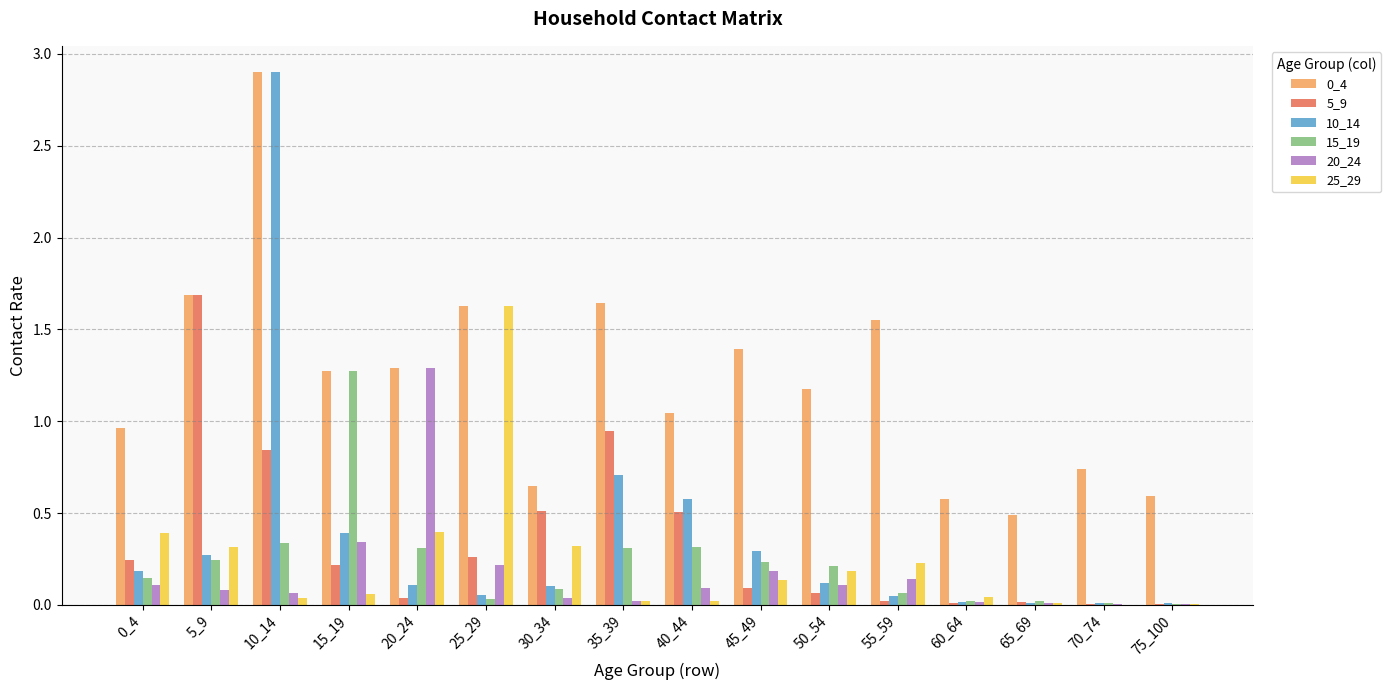

Are the bars grouped side by side (vs. stacked)?

Yes